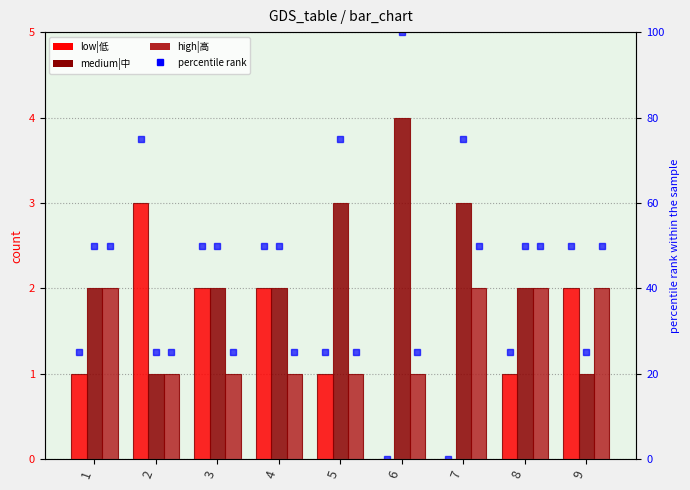

Reading left to right, transcribe all the data shown in this chart.

low|低: 1	3	2	2	1	0	0	1	2
medium|中: 2	1	2	2	3	4	3	2	1
high|高: 2	1	1	1	1	1	2	2	2
low|低 (pct): 25	75	50	50	25	0	0	25	50
medium|中 (pct): 50	25	50	50	75	100	75	50	25
high|高 (pct): 50	25	25	25	25	25	50	50	50